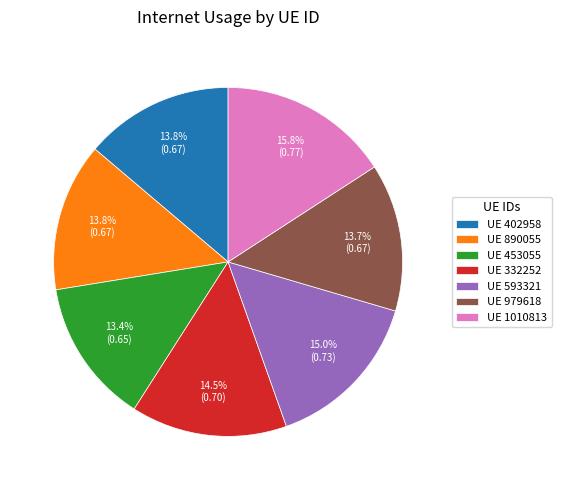

What is the largest slice in the pie chart?

UE 1010813